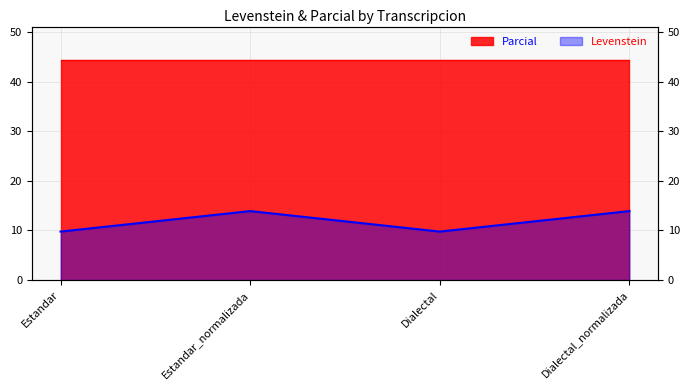

How many data points does each series have?

4